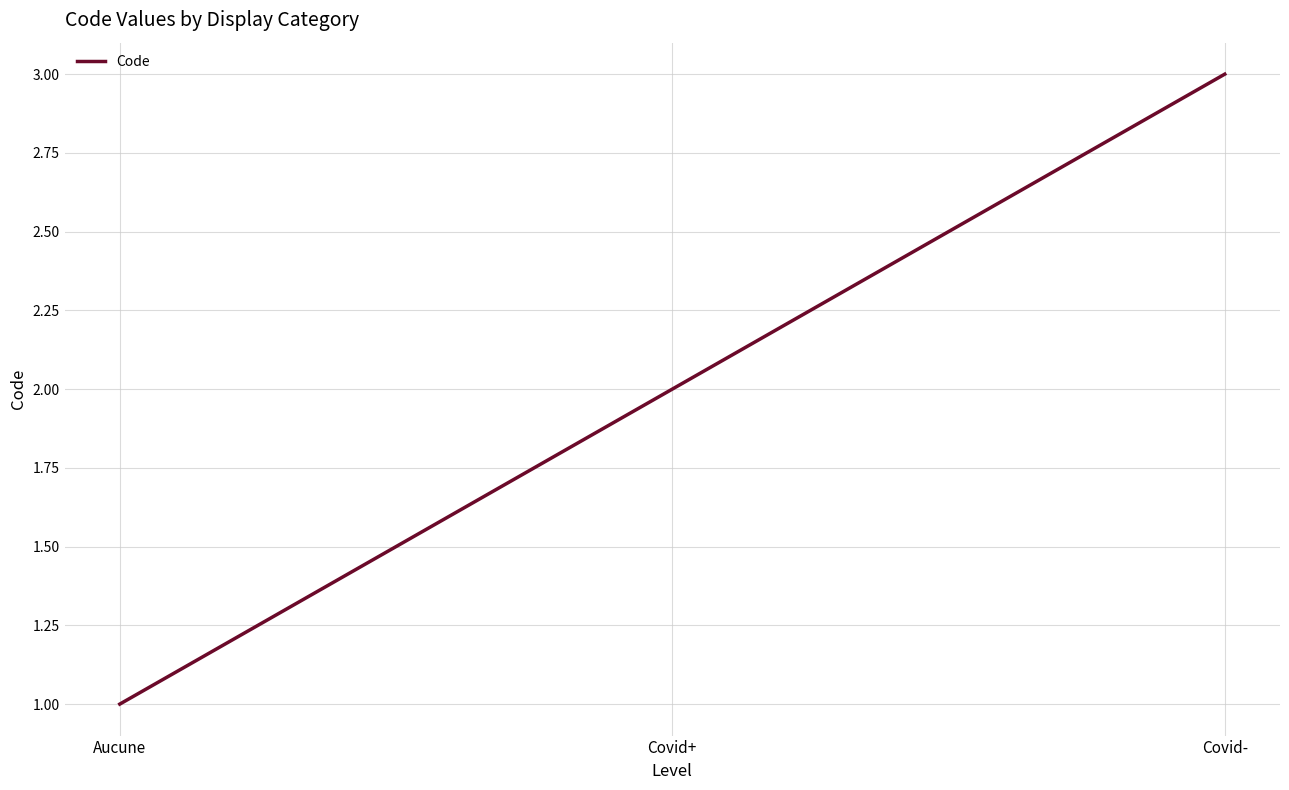

Reading right to left, list all the values displayed in this chart.

Covid-=3	Covid+=2	Aucune=1